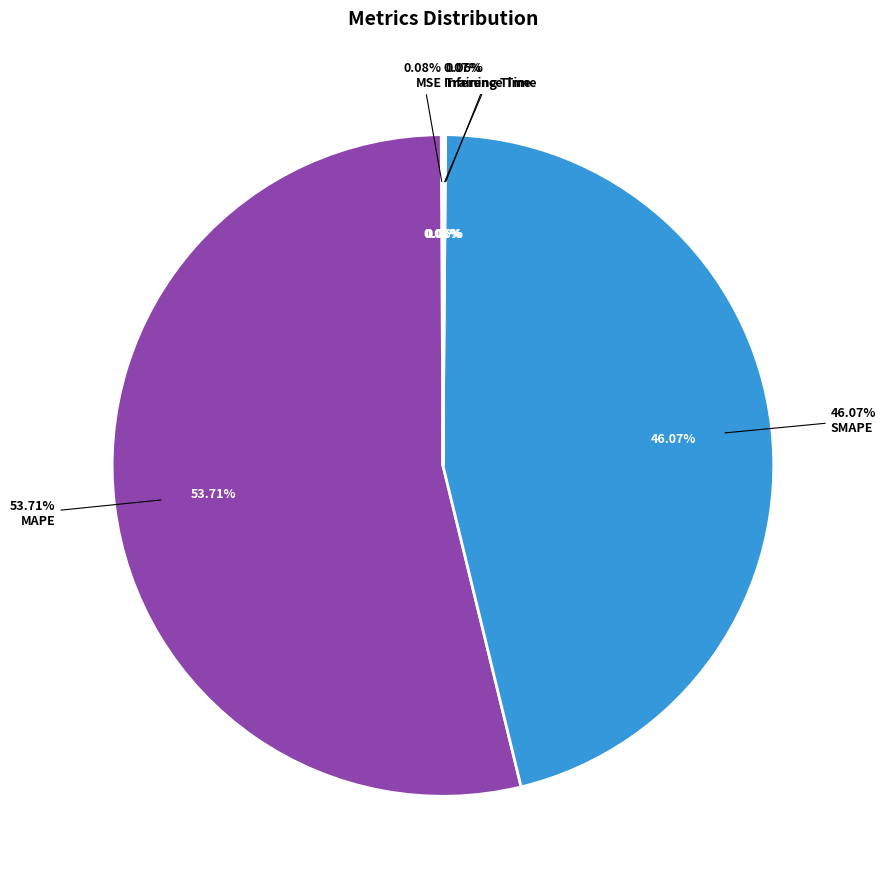

Which slice is the smallest?

Training Time